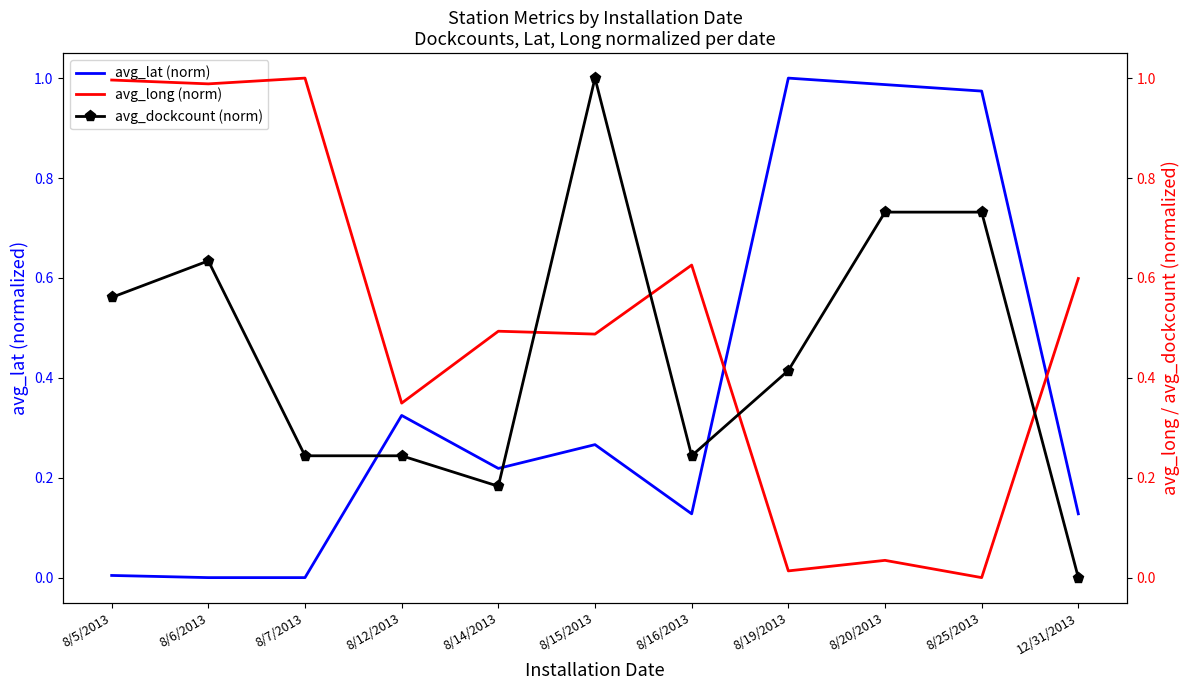

Where is the first local minimum for avg_lat (norm)?

8/14/2013